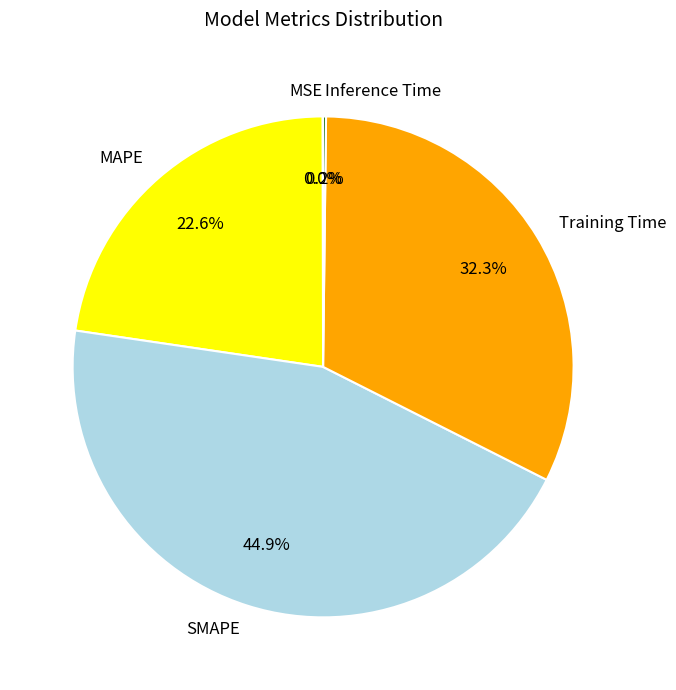

Which category has the biggest portion of the pie?

SMAPE